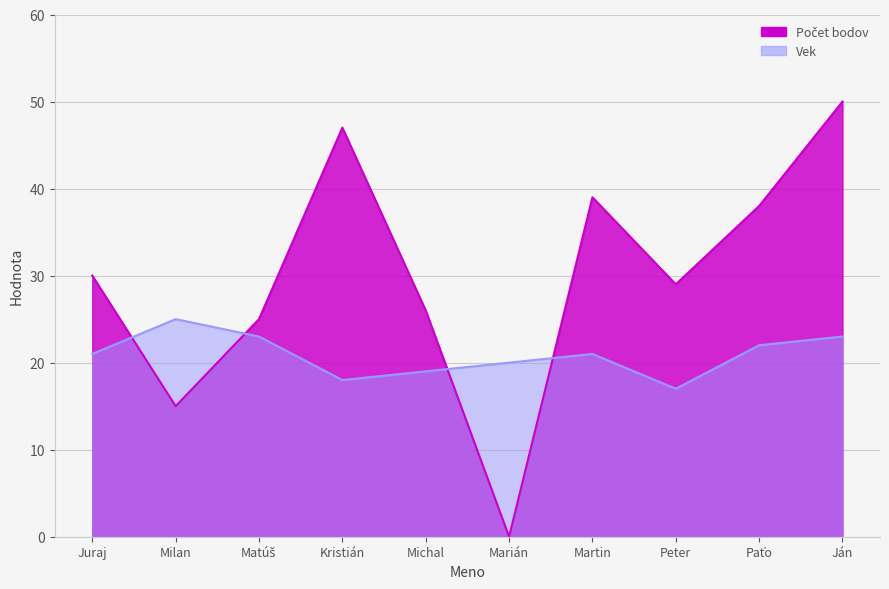

Which series has the largest range (max minus min)?

Počet bodov